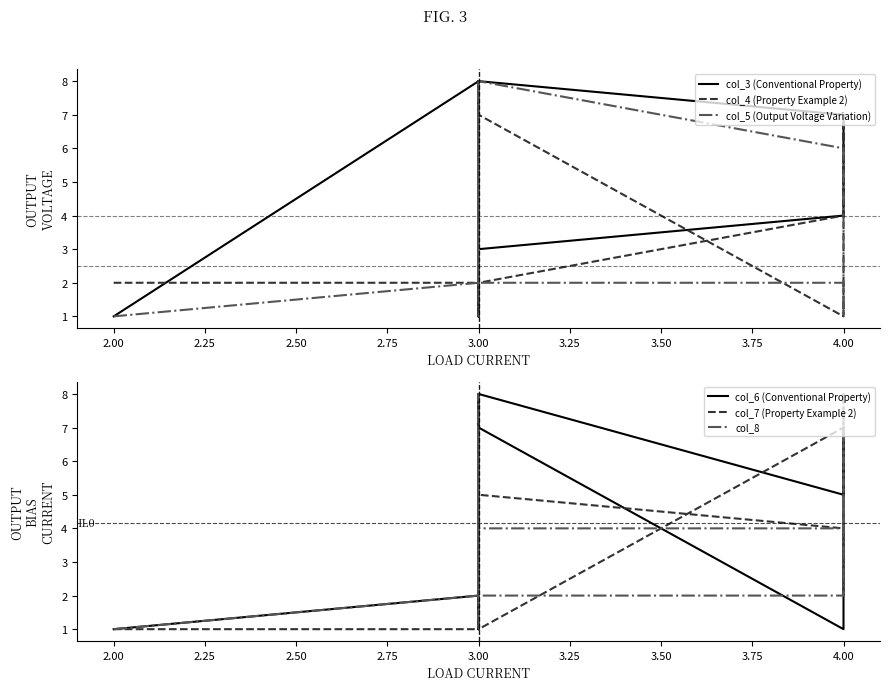

Is this an area chart (filled region under the line)?

No